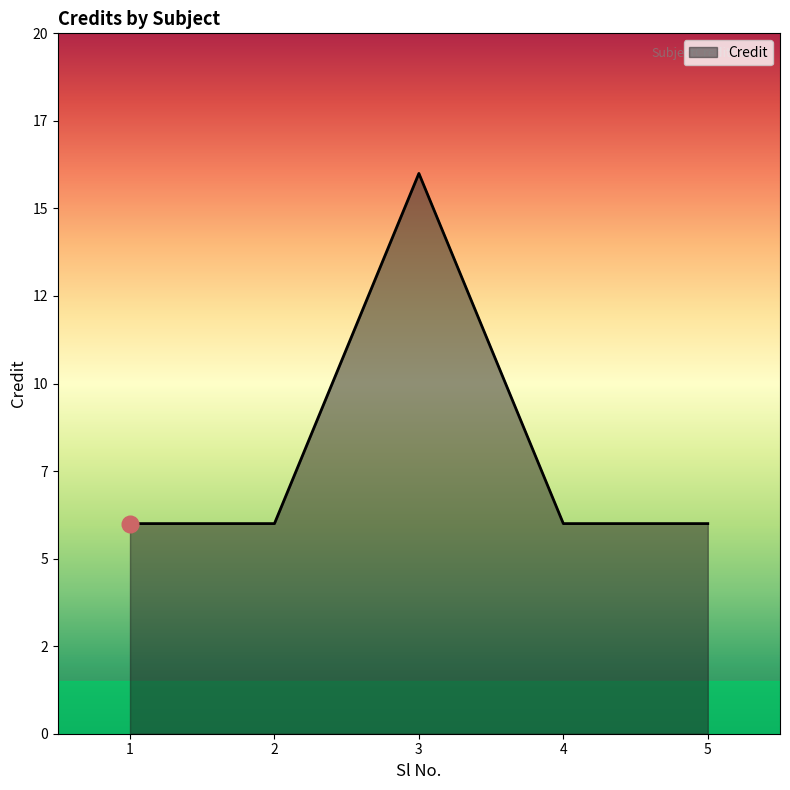

True or false: there are more than 1 points higher than both neighbors.

False